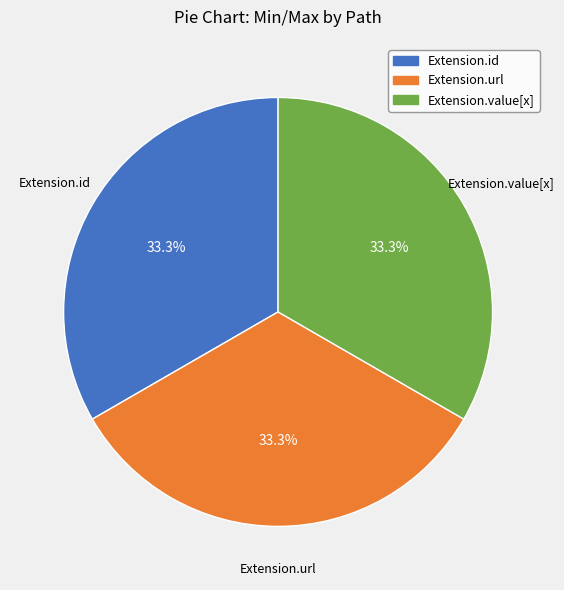

Is there a majority slice in this chart?

No